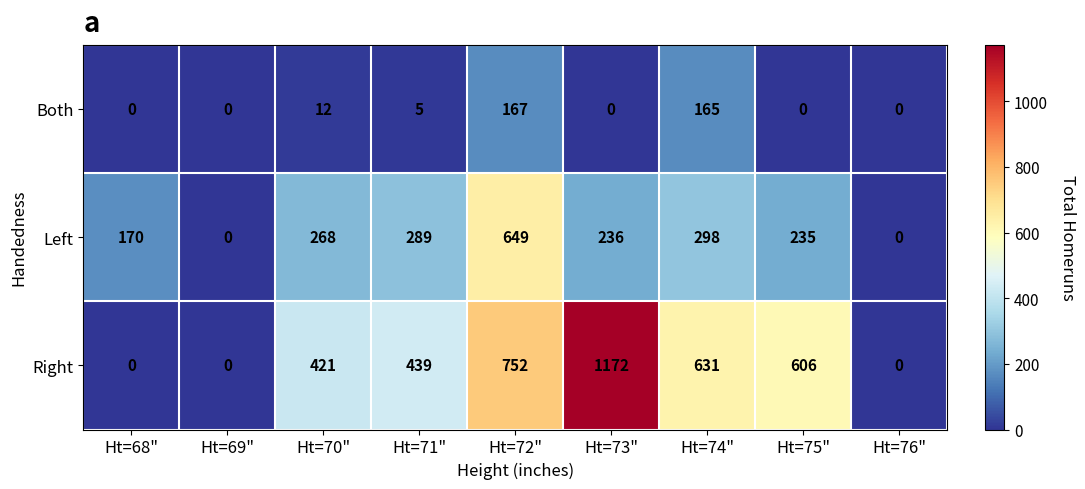

Reading right to left, what are all the values shown in this chart?

Both: 0	0	165	0	167	5	12	0	0
Left: 0	235	298	236	649	289	268	0	170
Right: 0	606	631	1172	752	439	421	0	0